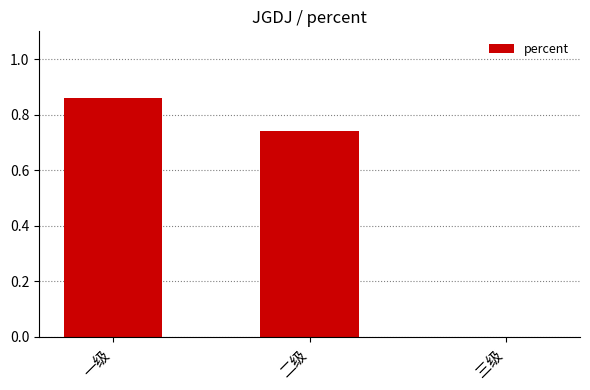

True or false: the data shows 0.6 at 一级.

False